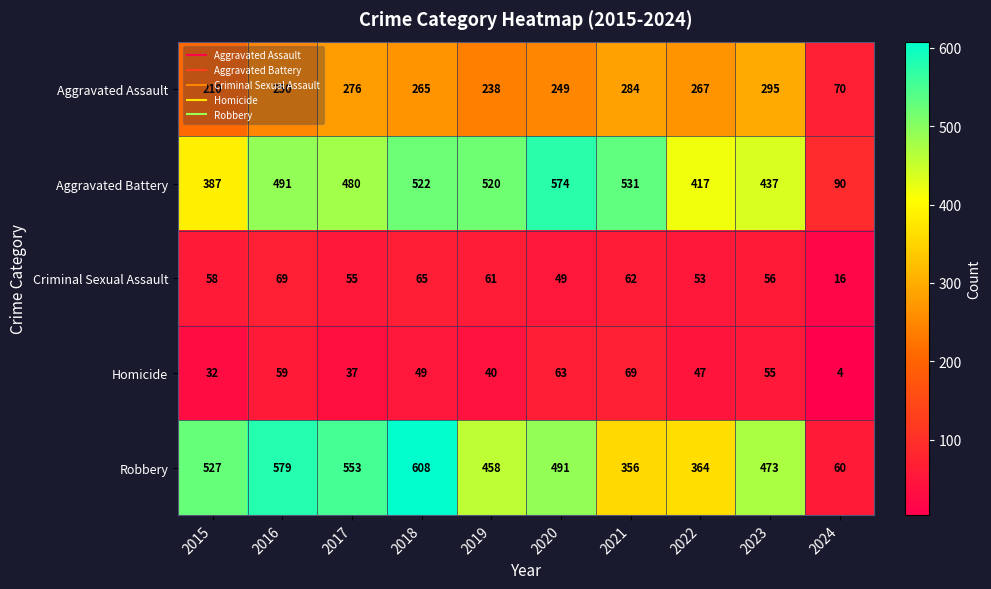

Read the Aggravated Battery value at 2020, to the nearest 10.

570